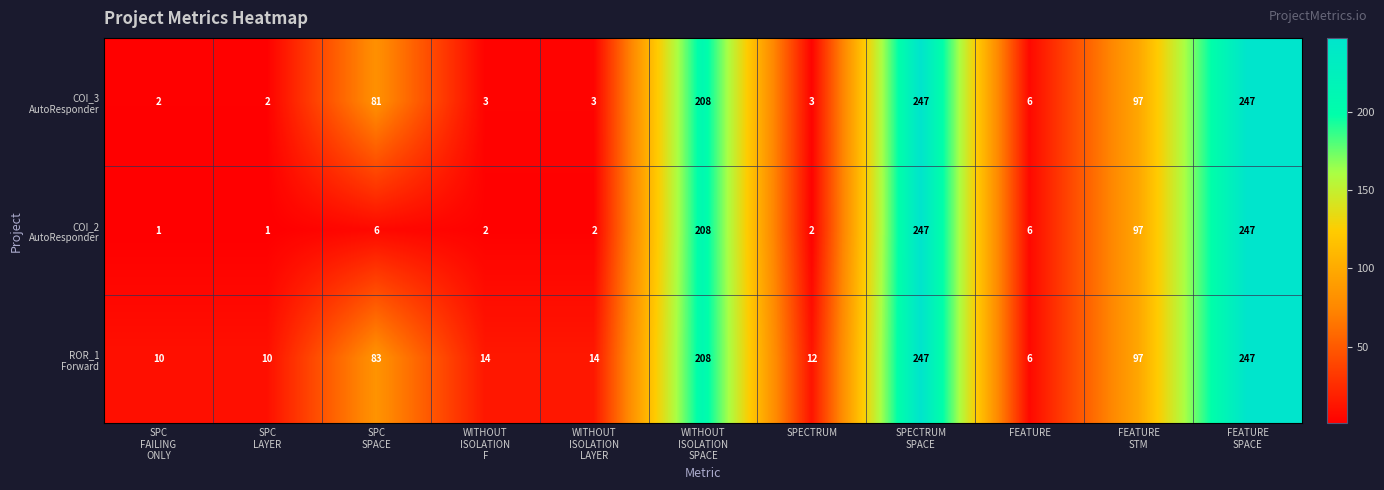

What is the greatest value displayed?

247